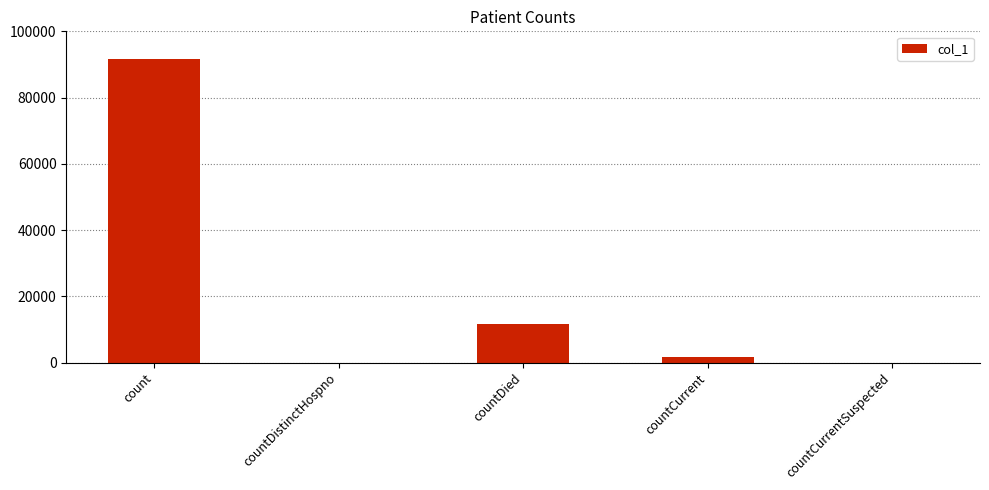

Reading left to right, list all the values displayed in this chart.

91508	0	11486	1820	0